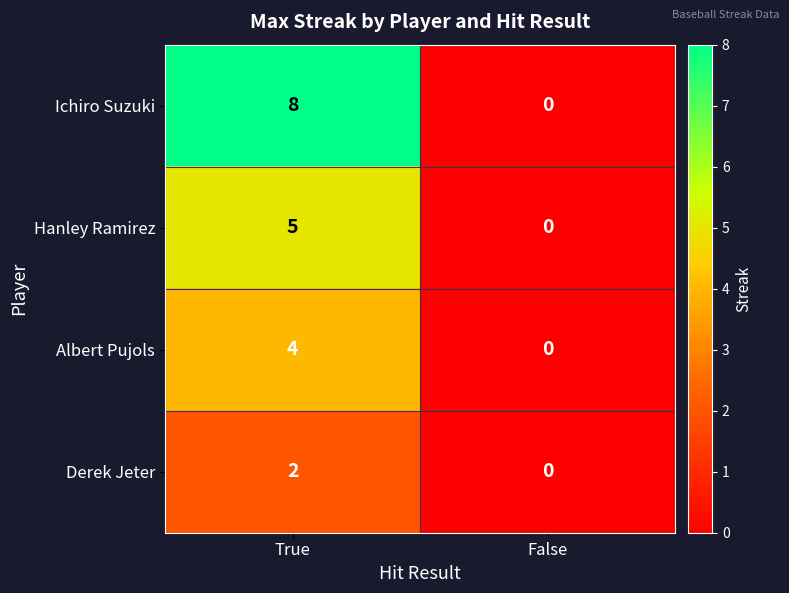

Which series has the largest range (max minus min)?

Ichiro Suzuki